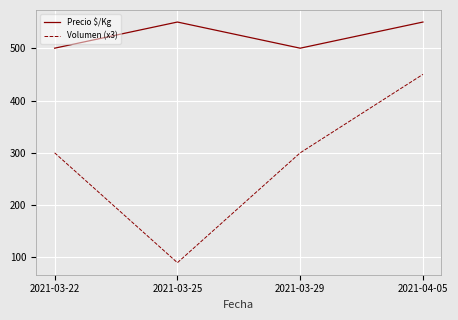

What is the sum of all Volumen (x3) values?

1140